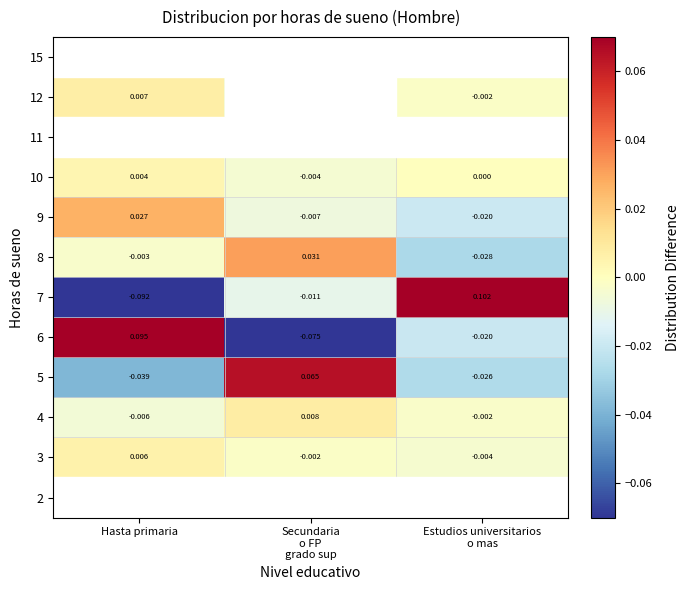

Which series has the largest total across all categories?

7